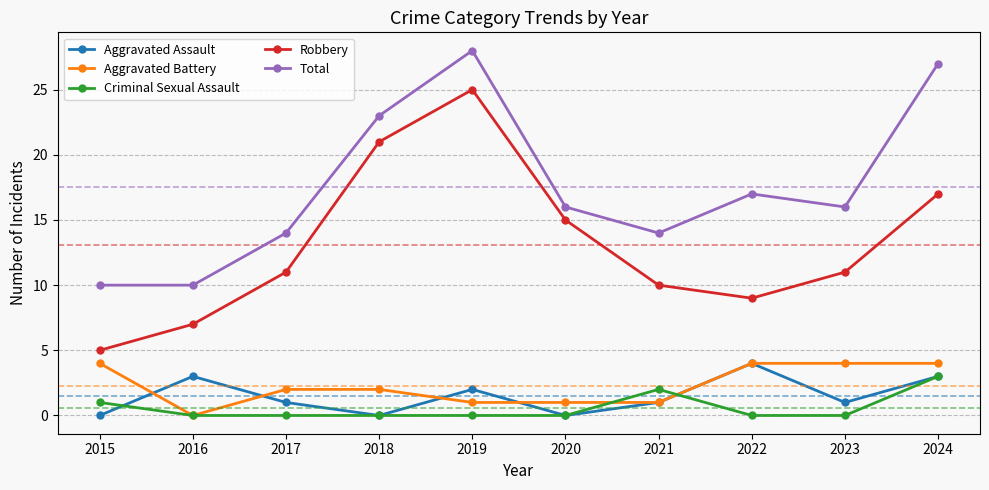

Which series has the largest range (max minus min)?

Robbery